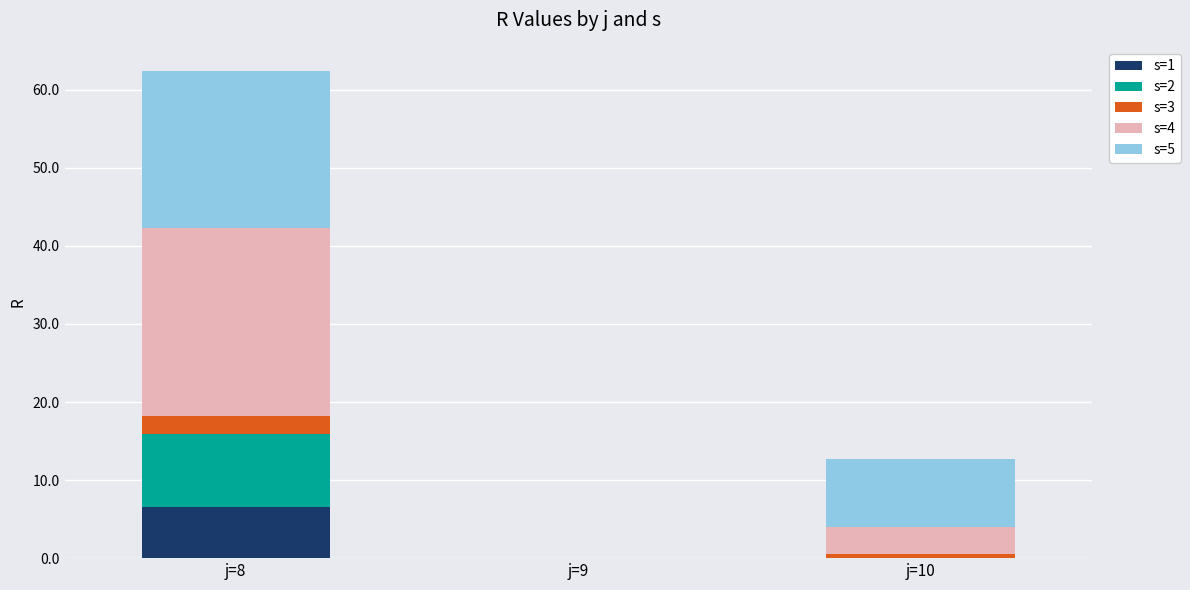

Are the bars horizontal?

No